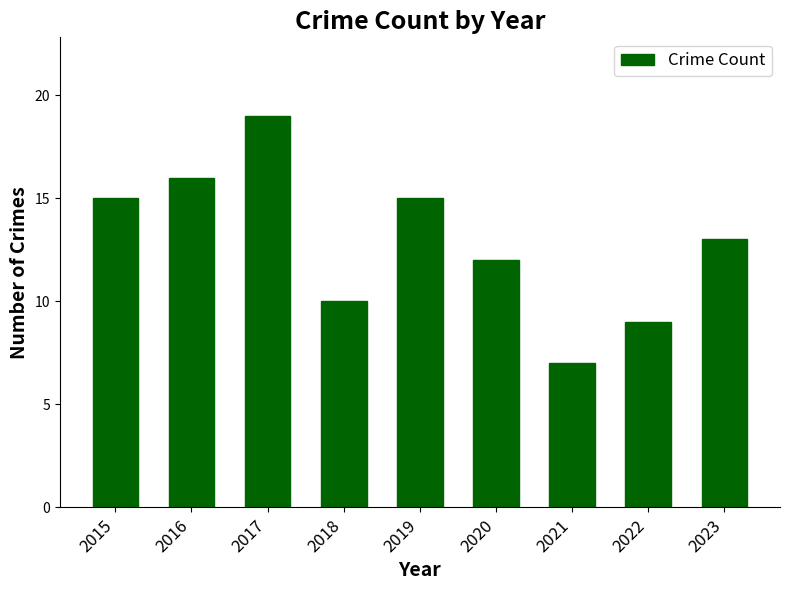

Does the chart contain any negative values?

No